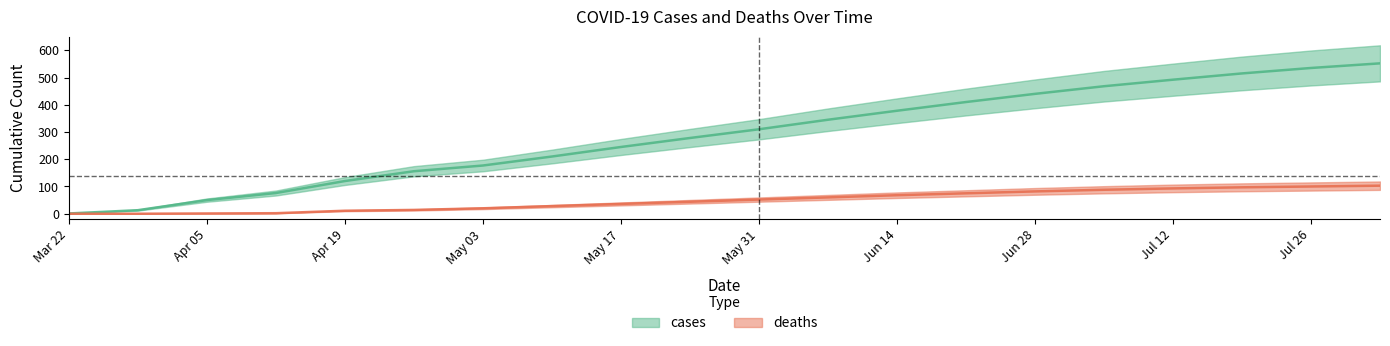

Reading left to right, what are all the values shown in this chart?

cases: 1	13	50	76	120	156	177	210	245	278	310	345	378	410	440	468	492	515	535	552
deaths: 0	0	1	2	11	14	20	28	36	44	52	60	68	75	82	88	93	97	100	103